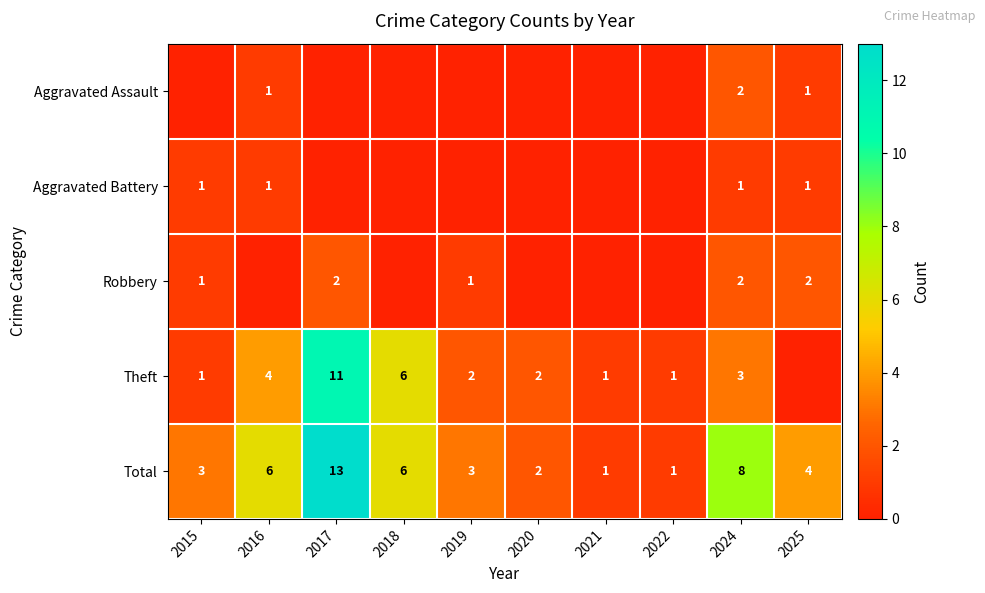

At how many categories does at least one series exceed 10?

1